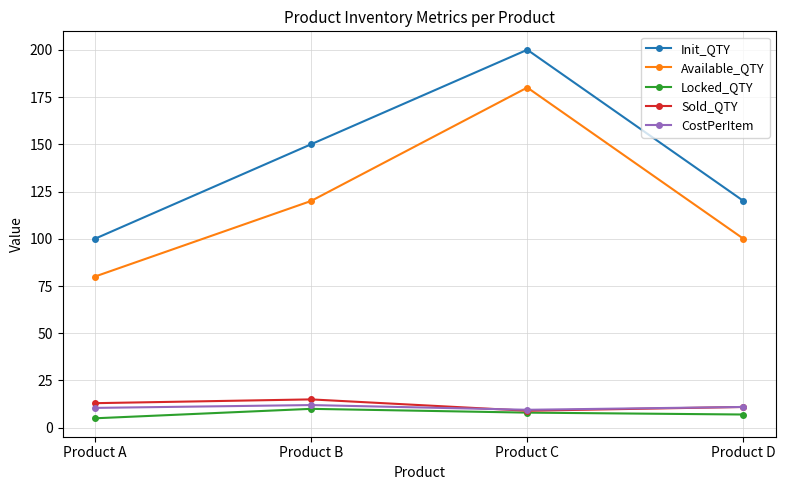

Which series has the largest total across all categories?

Init_QTY